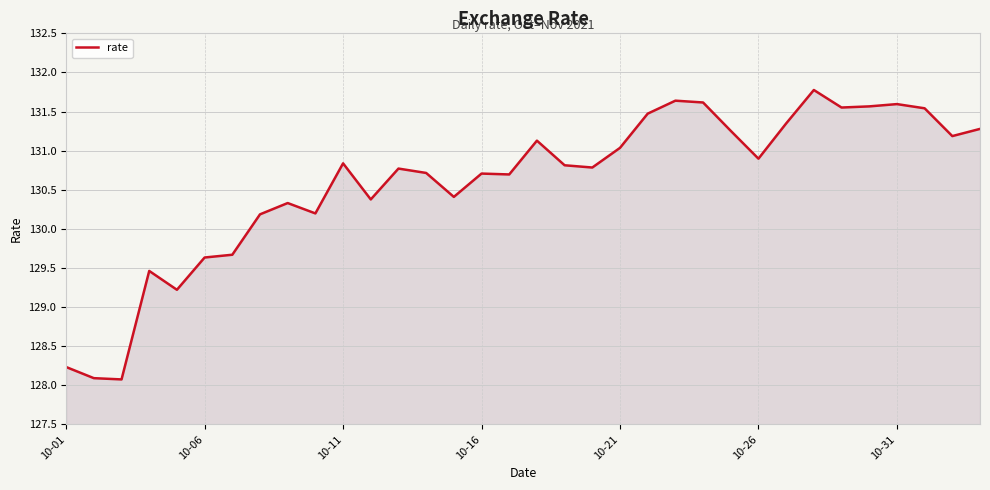

What is the greatest value displayed?

131.8